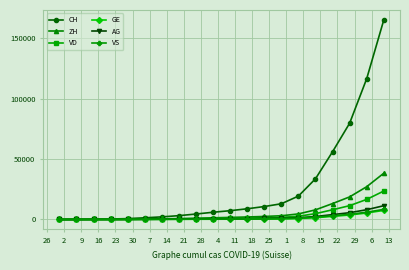

Which series has the widest spread of values?

CH